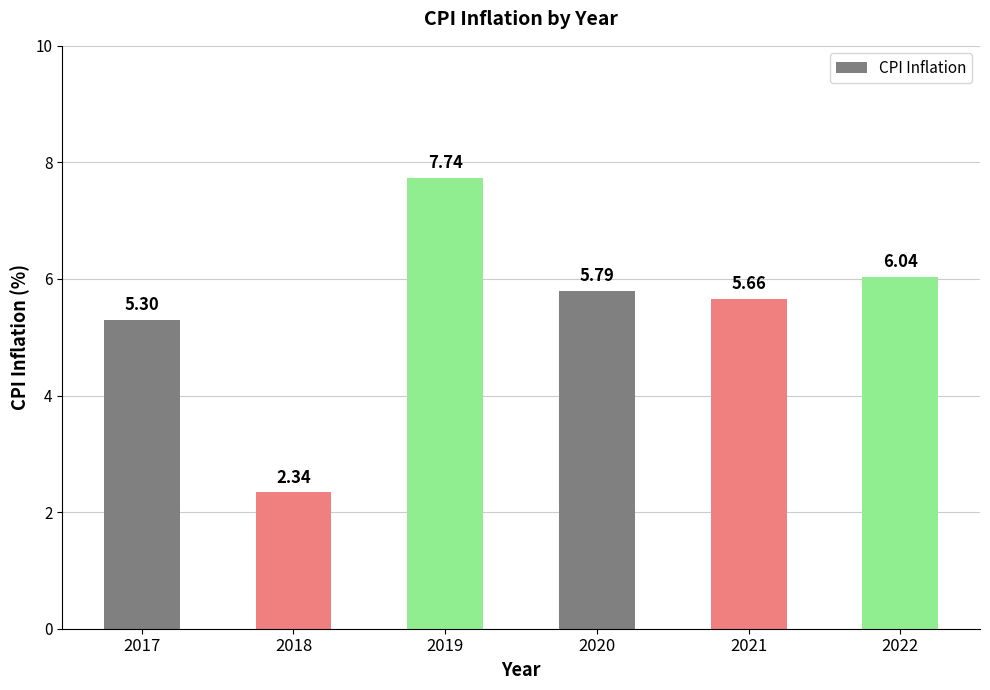

Which category has the highest value across all series?

2019